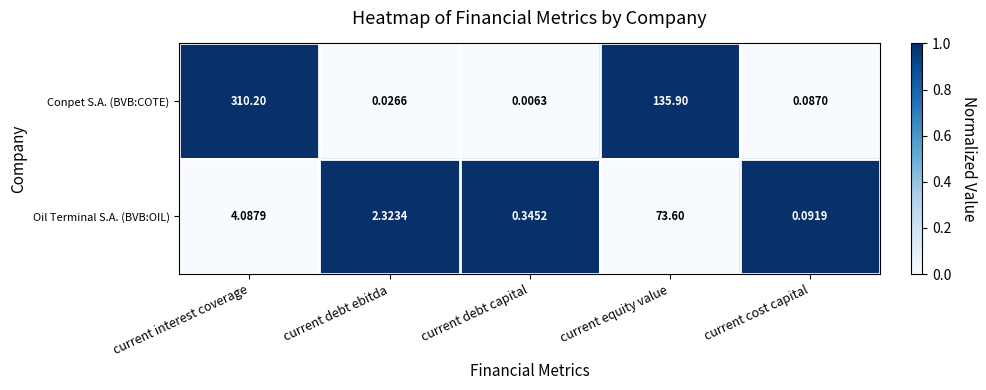

At which category does the chart reach its peak across all series?

current interest coverage